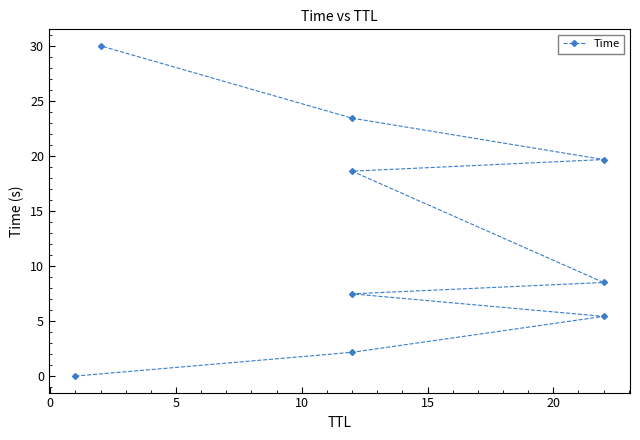

How many values exceed 8?

5